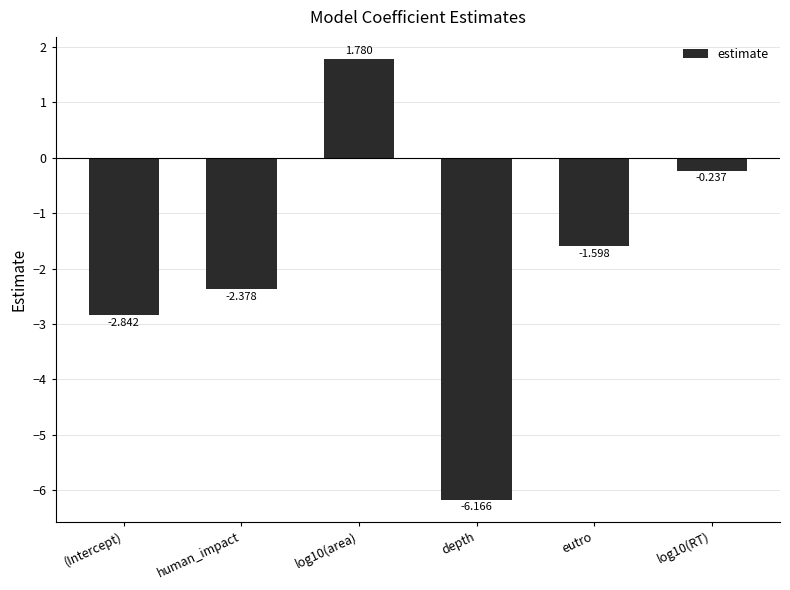

Rank the categories by value from lowest to highest.

depth, (Intercept), human_impact, eutro, log10(RT), log10(area)